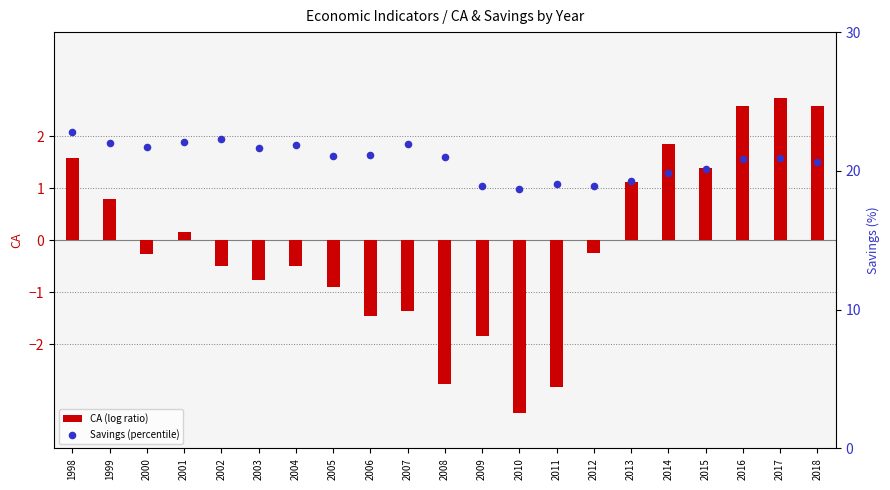

What are all the series names shown in the legend?

CA (log ratio), Savings (percentile)